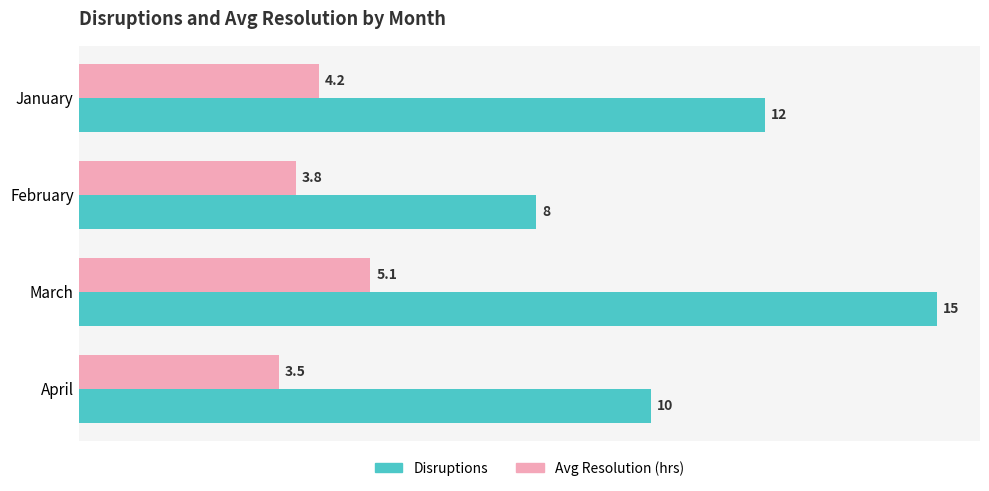

Rank the categories by Disruptions value from highest to lowest.

March, January, April, February